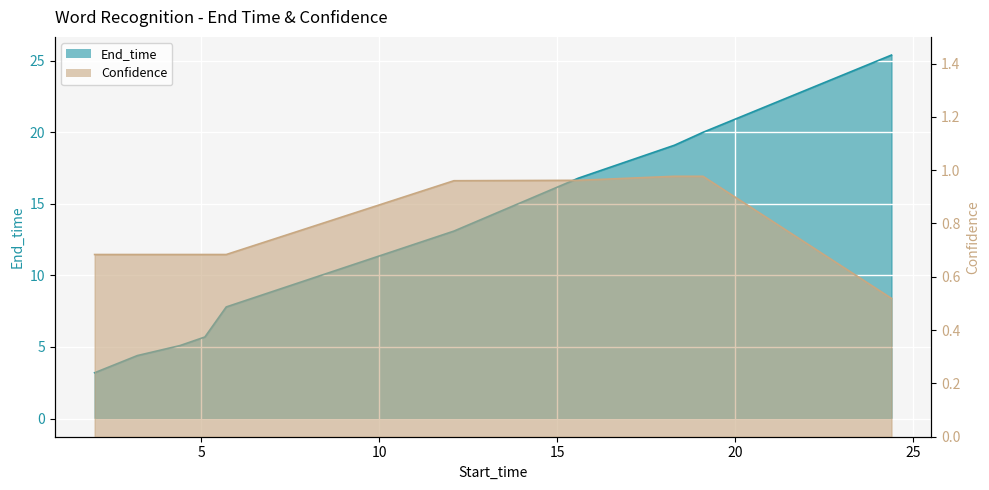

How many values in the End_time series exceed 13?

5